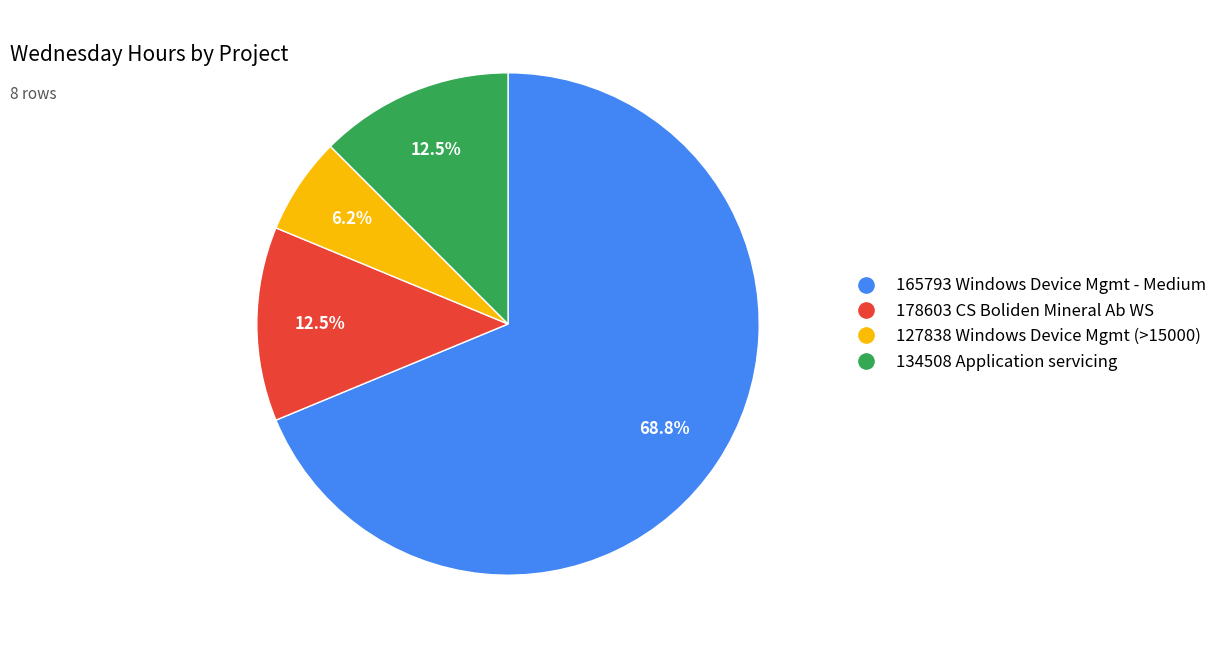

Which has a higher value, 134508 or 165793?

165793